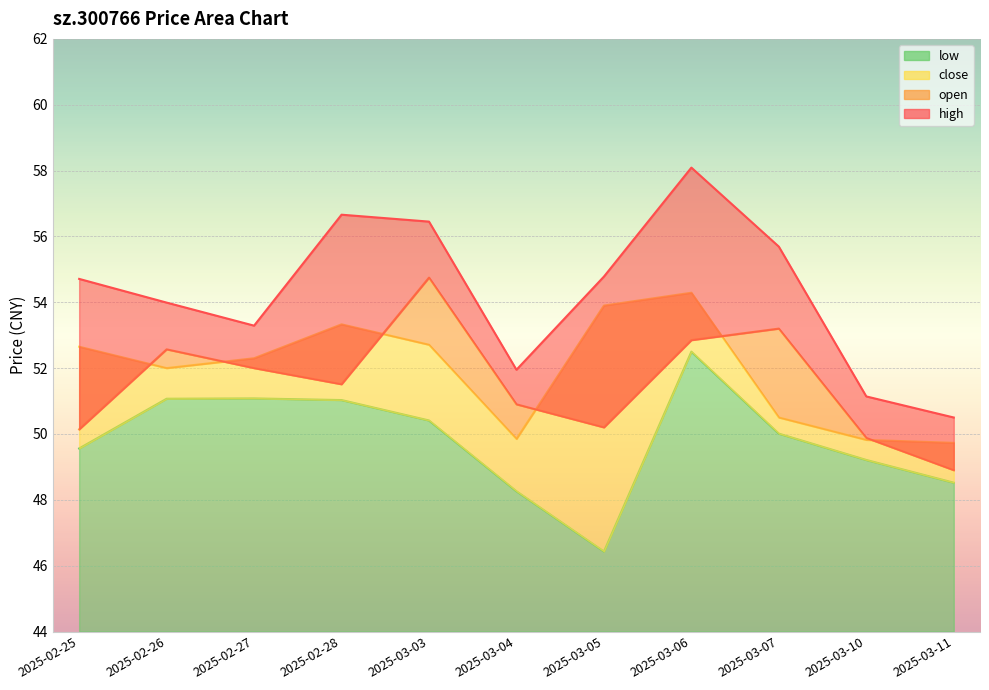

How many data points does each series have?

11